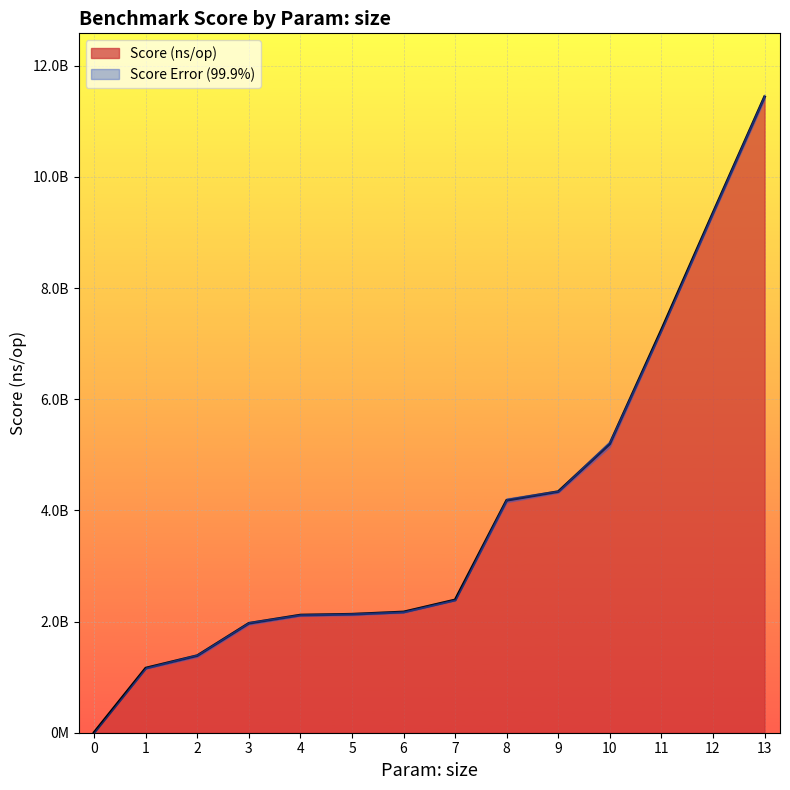

The value at 6 is 928239816.0. True or false?

False